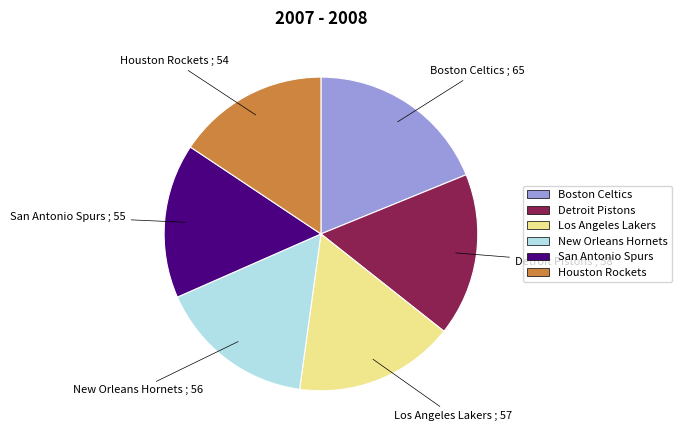

What is the ratio of the value at Los Angeles Lakers to the value at New Orleans Hornets?

1.0